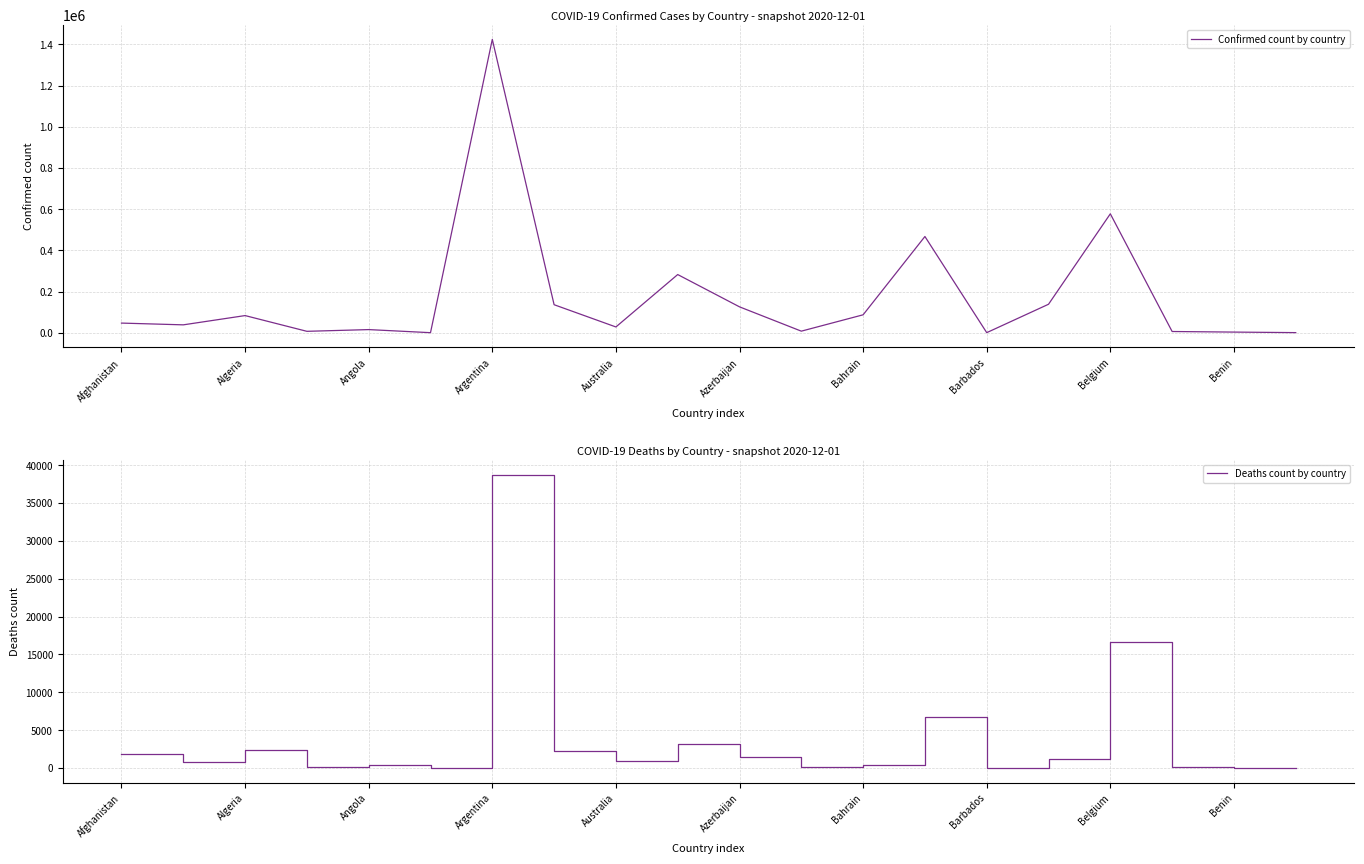

Count the number of data series in this chart.

2